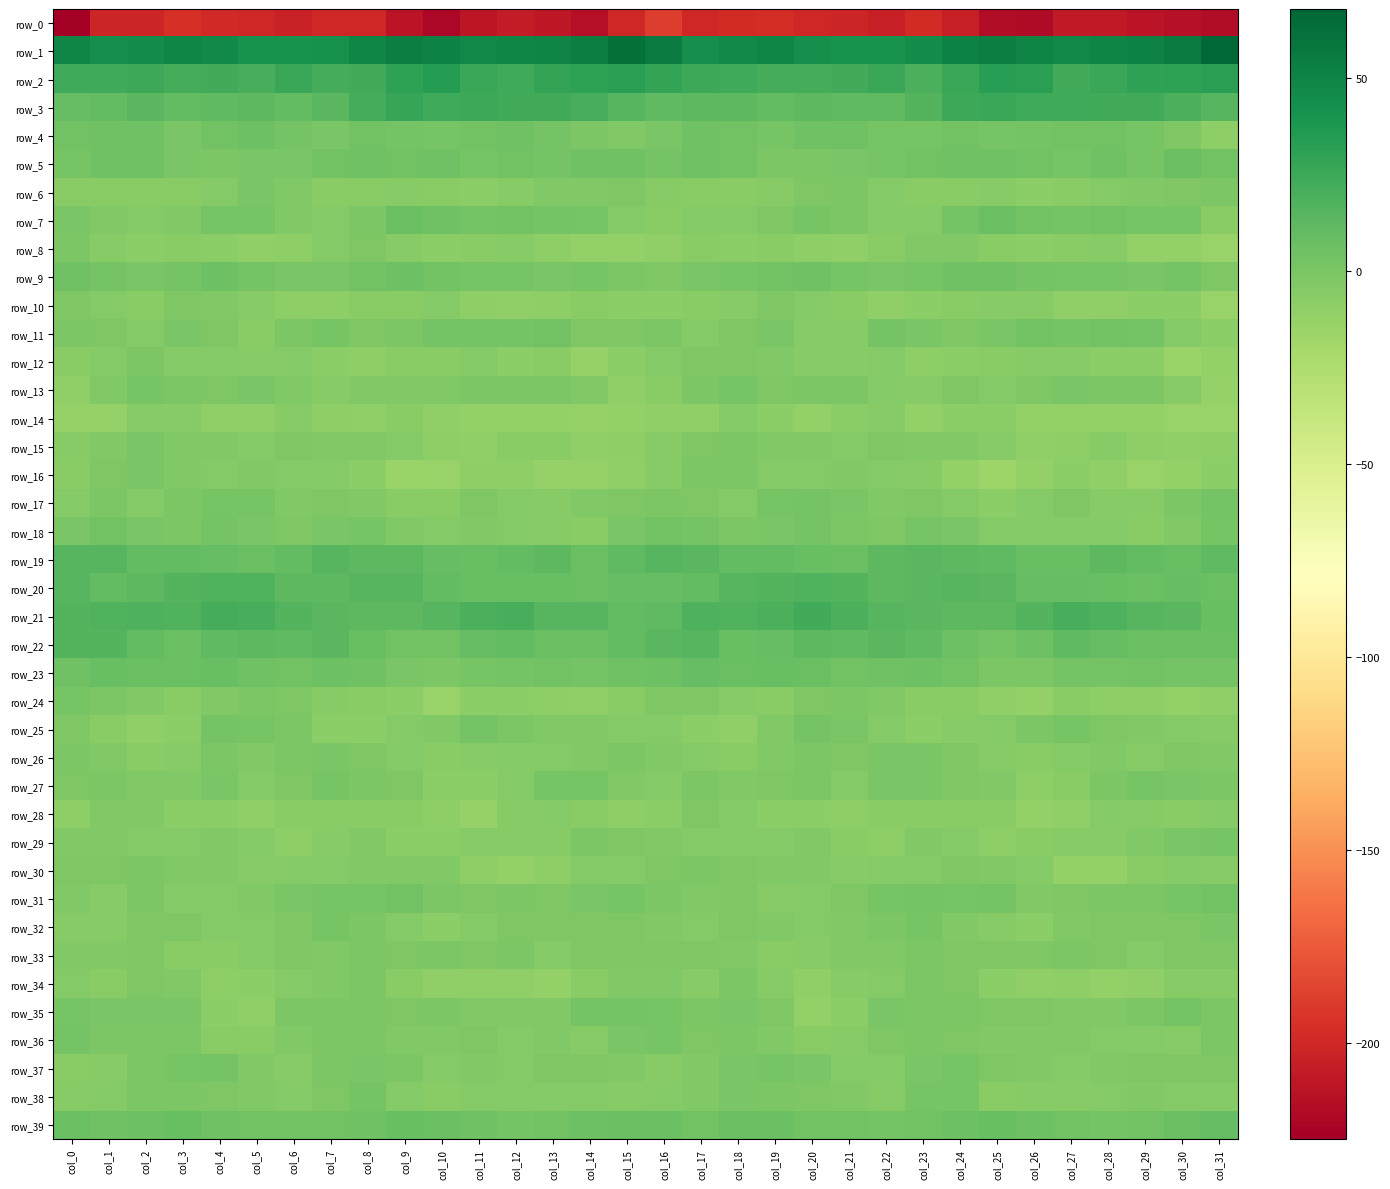

Which label corresponds to the largest value in the chart?

col_31